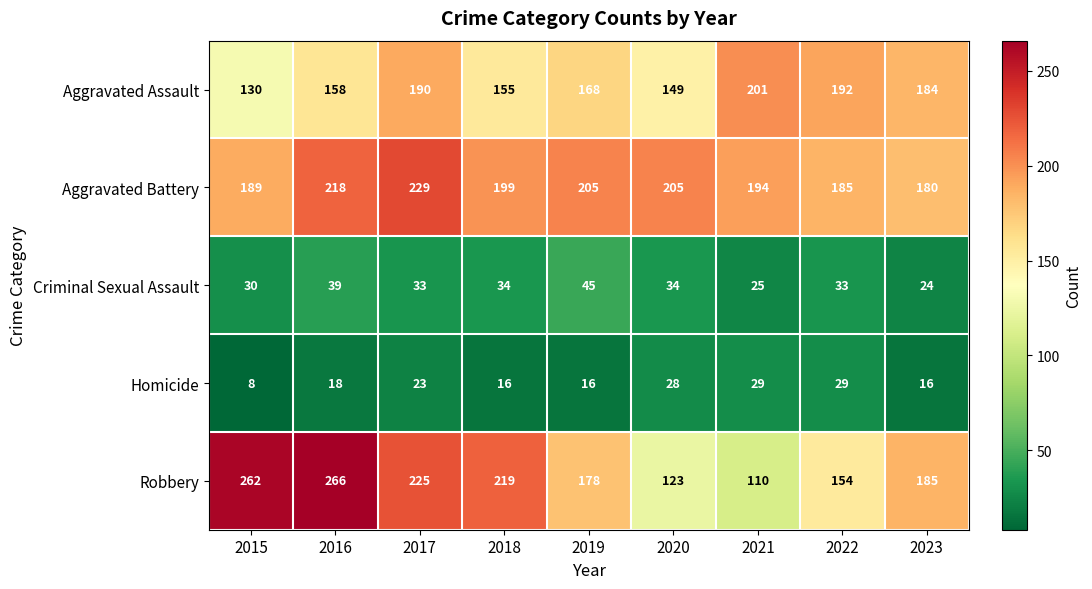

What is the average value of the Aggravated Assault series?

170